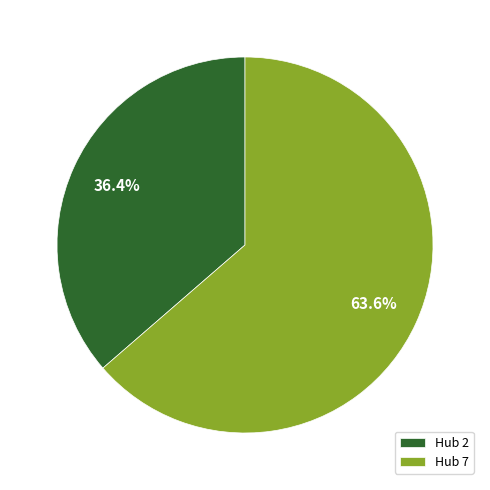

Which has a higher value, Hub 2 or Hub 7?

Hub 7